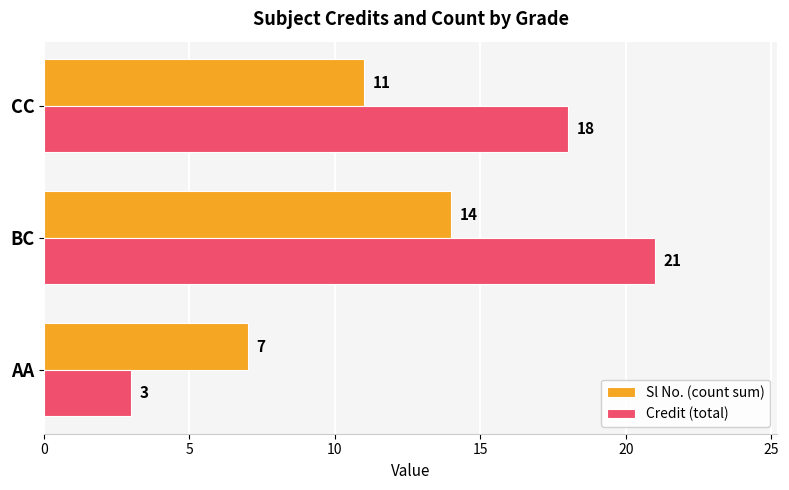

At which category is the sum across all series the highest?

BC